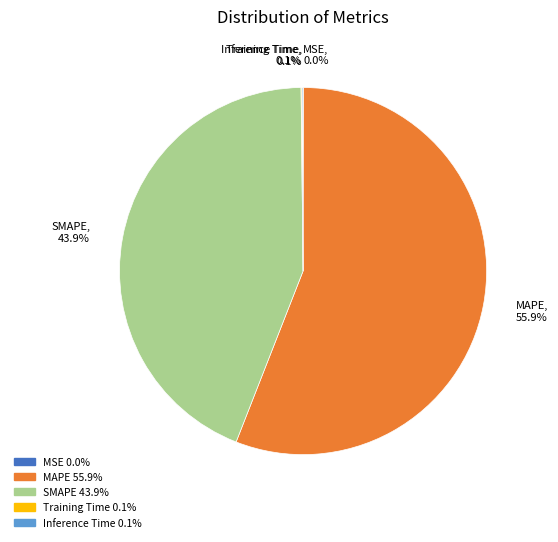

What portion of the pie excludes MAPE, 55.9%?

44.1%